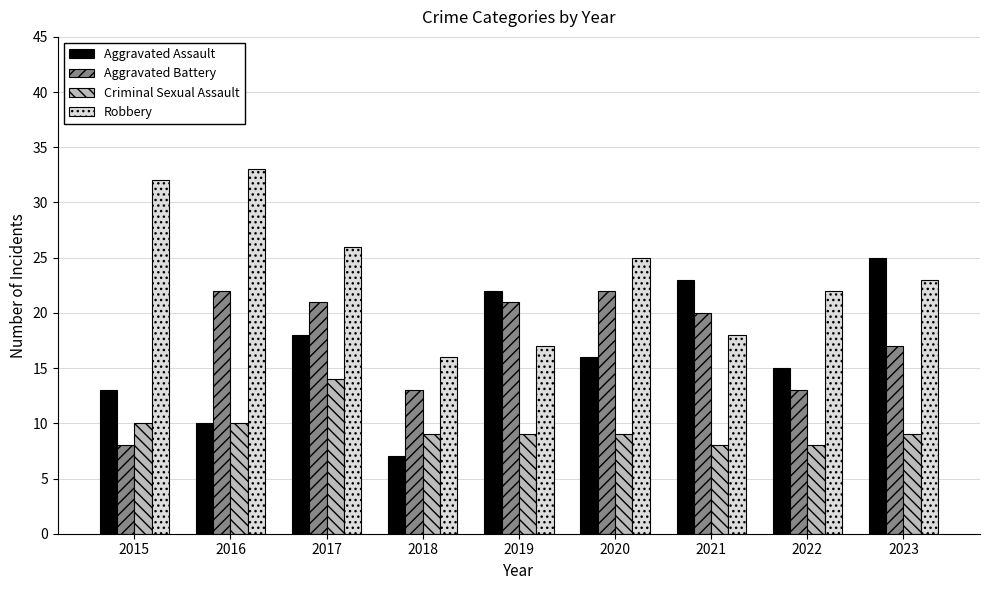

What is the value of the Aggravated Assault bar at the 7th from the left?

23